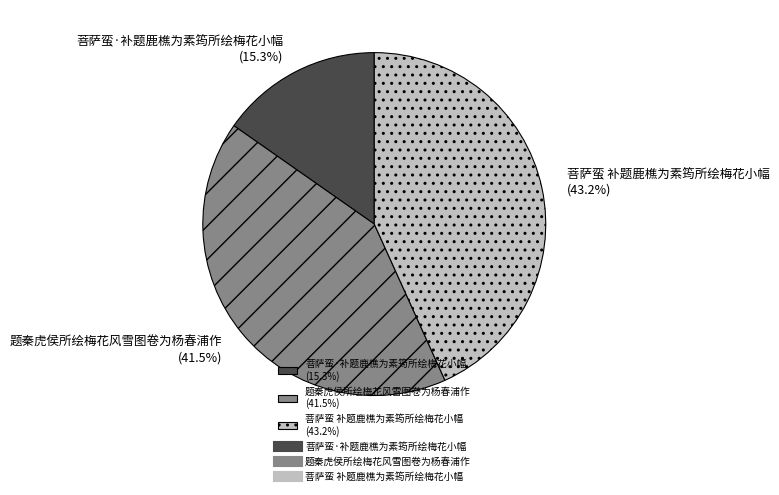

Rank the categories by value from highest to lowest.

菩萨蛮 补题鹿樵为素筠所绘梅花小幅, 题秦虎侯所绘梅花风雪图卷为杨春浦作, 菩萨蛮·补题鹿樵为素筠所绘梅花小幅